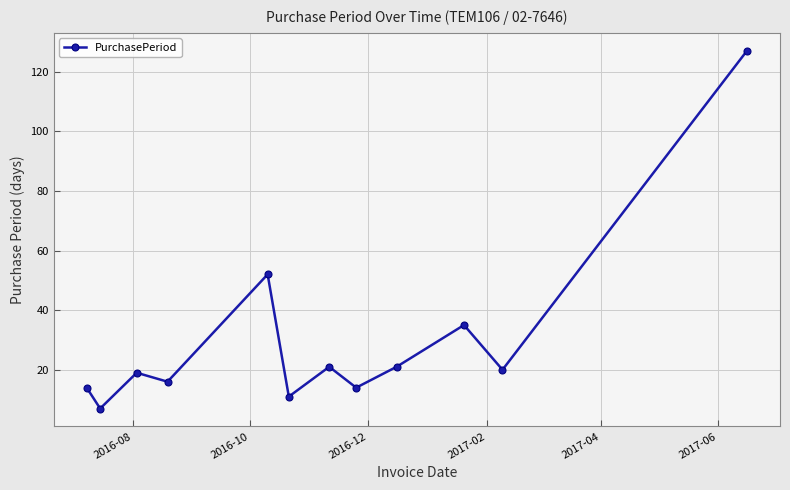

What is the value of the 3rd point from the left?

19